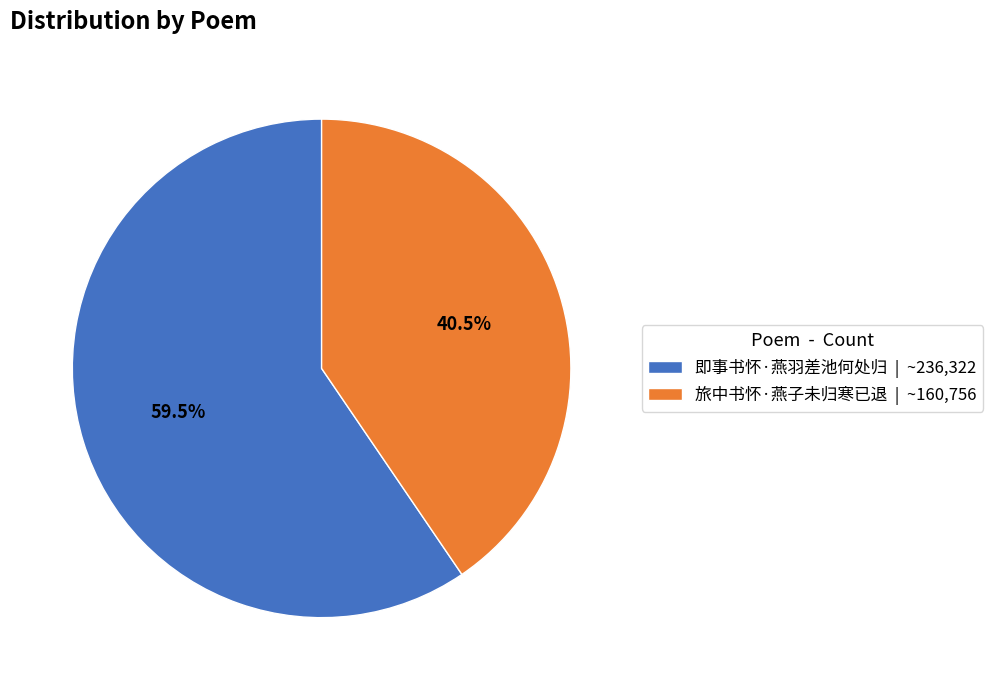

Count the number of slices in the pie.

2